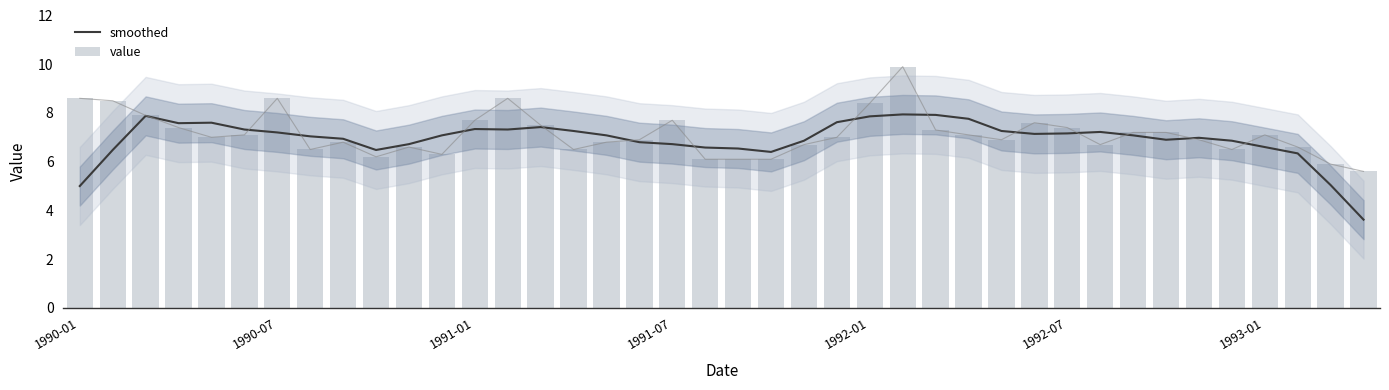

What is the maximum value for smoothed?

7.9